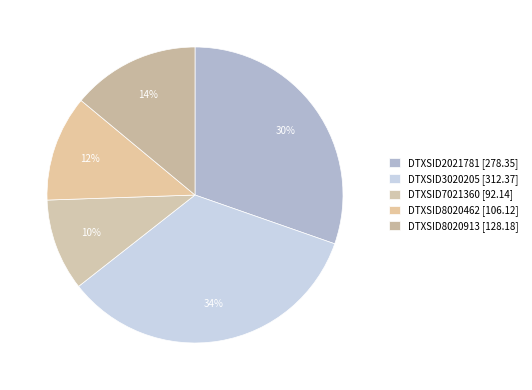

How many segments does this pie chart have?

5